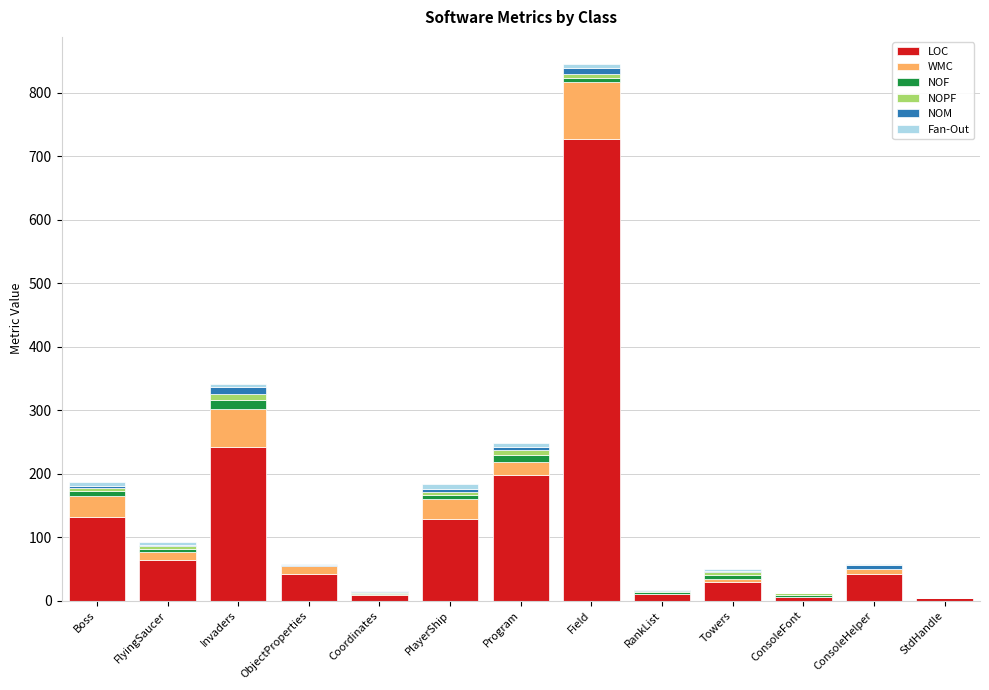

At which category is the sum across all series the highest?

Field